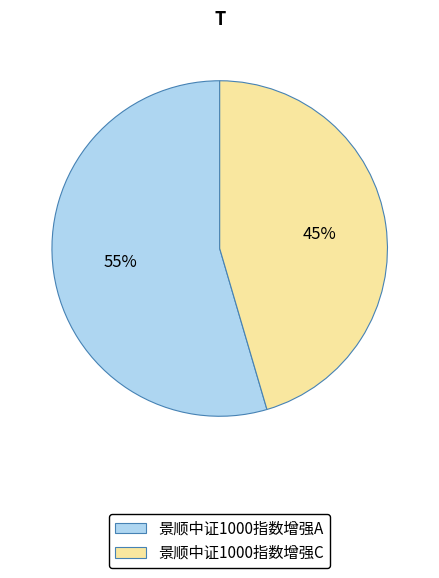

How many segments does this pie chart have?

2